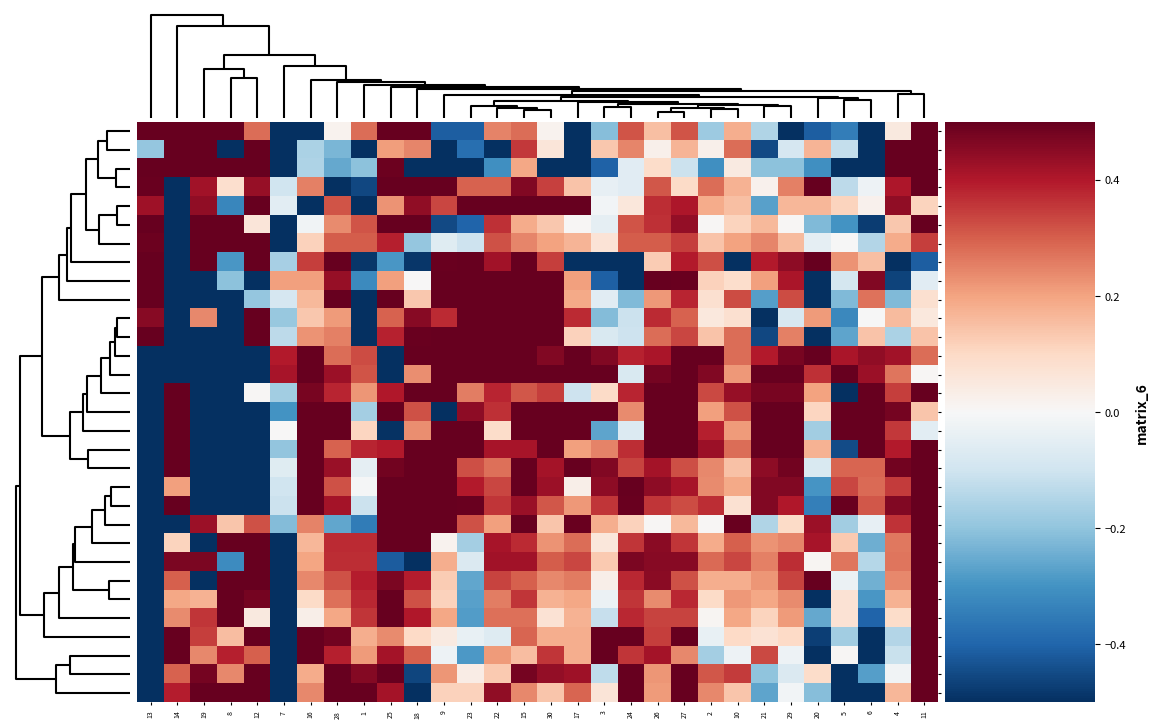

Reading left to right, extract all data points from this chart.

18.3: 13=1.0	14=0.8	19=2.8	8=1.2	12=0.3	7=-1.0	16=-3.3	28=0.0	1=0.3	25=0.5	18=0.7	9=-0.4	23=-0.4	22=0.2	15=0.3	30=0.0	17=-0.8	3=-0.2	24=0.3	26=0.1	27=0.3	2=-0.2	10=0.2	21=-0.1	29=-1.5	20=-0.4	5=-0.3	6=-1.2	4=0.0	11=0.8
18: 13=-0.2	14=0.9	19=3.3	8=-2.5	12=0.6	7=-1.8	16=-0.2	28=-0.2	1=-0.6	25=0.2	18=0.2	9=-0.5	23=-0.4	22=-0.9	15=0.4	30=0.1	17=-0.9	3=0.1	24=0.2	26=0.0	27=0.2	2=0.0	10=0.3	21=-0.4	29=-0.1	20=0.2	5=-0.1	6=-0.8	4=1.6	11=1.2
18.15: 13=1.0	14=1.1	19=3.2	8=0.7	12=0.9	7=-1.1	16=-0.2	28=-0.3	1=-0.2	25=0.5	18=-0.7	9=-1.5	23=-0.9	22=-0.3	15=0.2	30=-0.6	17=-1.4	3=-0.4	24=-0.1	26=0.1	27=-0.1	2=-0.3	10=0.0	21=-0.2	29=-0.2	20=-0.3	5=-0.9	6=-1.4	4=2.1	11=0.9
7: 13=0.5	14=-2.3	19=0.4	8=0.1	12=0.4	7=-0.1	16=0.3	28=-4.6	1=-0.5	25=0.5	18=0.6	9=0.6	23=0.3	22=0.3	15=0.5	30=0.3	17=0.1	3=-0.0	24=-0.1	26=0.3	27=0.1	2=0.3	10=0.2	21=0.0	29=0.3	20=0.6	5=-0.1	6=-0.0	4=0.4	11=0.6
1: 13=0.4	14=-2.9	19=0.4	8=-0.3	12=0.8	7=-0.1	16=-3.9	28=0.3	1=-1.4	25=0.2	18=0.4	9=0.3	23=0.8	22=0.8	15=0.6	30=1.0	17=0.5	3=-0.0	24=0.1	26=0.4	27=0.4	2=0.2	10=0.1	21=-0.3	29=0.2	20=0.2	5=0.1	6=0.0	4=0.4	11=0.1
18.45: 13=0.8	14=-4.8	19=0.6	8=1.5	12=0.1	7=-0.8	16=-0.0	28=0.2	1=0.3	25=0.5	18=0.5	9=-0.5	23=-0.4	22=0.4	15=0.2	30=0.1	17=0.0	3=-0.0	24=0.3	26=0.4	27=0.4	2=0.0	10=0.1	21=0.2	29=0.0	20=-0.2	5=-0.3	6=-0.5	4=0.1	11=0.7
19: 13=0.5	14=-5.0	19=0.5	8=1.0	12=0.5	7=-1.4	16=0.1	28=0.3	1=0.3	25=0.4	18=-0.2	9=-0.1	23=-0.1	22=0.3	15=0.2	30=0.2	17=0.2	3=0.1	24=0.3	26=0.3	27=0.3	2=0.1	10=0.2	21=0.2	29=0.2	20=-0.0	5=-0.0	6=-0.1	4=0.2	11=0.3
6: 13=0.6	14=-4.2	19=0.9	8=-0.3	12=2.0	7=-0.2	16=0.3	28=0.7	1=-0.5	25=-0.3	18=-0.5	9=0.5	23=0.5	22=0.4	15=0.7	30=0.3	17=-0.6	3=-1.0	24=-0.7	26=0.1	27=0.4	2=0.3	10=-0.6	21=0.4	29=0.4	20=1.1	5=0.2	6=0.2	4=-0.8	11=-0.4
5: 13=0.7	14=-4.7	19=-0.8	8=-0.2	12=-0.6	7=0.2	16=0.2	28=0.4	1=-0.3	25=0.2	18=0.0	9=0.7	23=0.9	22=1.1	15=0.9	30=0.6	17=0.2	3=-0.4	24=-0.6	26=0.9	27=0.5	2=0.1	10=0.1	21=0.2	29=0.4	20=-0.6	5=-0.1	6=0.5	4=-0.5	11=-0.1
4: 13=0.8	14=-4.2	19=-0.8	8=-0.6	12=-0.2	7=-0.1	16=0.2	28=0.5	1=-1.8	25=0.5	18=0.1	9=0.7	23=1.1	22=1.3	15=1.2	30=1.0	17=0.2	3=-0.1	24=-0.2	26=0.2	27=0.4	2=0.1	10=0.3	21=-0.3	29=0.3	20=-0.5	5=-0.2	6=0.3	4=-0.2	11=0.1
2: 13=0.5	14=-4.3	19=0.2	8=-0.6	12=1.0	7=-0.2	16=0.1	28=0.2	1=-2.2	25=0.3	18=0.5	9=0.4	23=1.0	22=0.8	15=0.8	30=1.1	17=0.4	3=-0.2	24=-0.1	26=0.4	27=0.3	2=0.1	10=0.1	21=-0.5	29=-0.1	20=0.2	5=-0.3	6=-0.0	4=0.2	11=0.1
3: 13=0.6	14=-4.3	19=-0.6	8=-0.5	12=1.0	7=-0.1	16=0.2	28=0.3	1=-2.0	25=0.4	18=0.5	9=0.6	23=0.9	22=0.9	15=1.0	30=1.1	17=0.1	3=-0.1	24=-0.1	26=0.3	27=0.3	2=0.1	10=0.3	21=-0.5	29=0.3	20=-0.5	5=-0.3	6=0.1	4=-0.2	11=0.1
9: 13=-2.9	14=-1.3	19=-1.4	8=-1.4	12=-1.4	7=0.4	16=0.6	28=0.3	1=0.3	25=-2.9	18=0.5	9=0.8	23=0.6	22=0.5	15=0.6	30=0.5	17=0.7	3=0.5	24=0.4	26=0.4	27=0.5	2=0.5	10=0.3	21=0.4	29=0.5	20=0.5	5=0.4	6=0.4	4=0.4	11=0.3
10: 13=-2.0	14=-2.3	19=-2.2	8=-2.1	12=-2.1	7=0.4	16=0.8	28=0.4	1=0.3	25=-0.7	18=0.2	9=1.0	23=0.7	22=0.5	15=0.8	30=0.6	17=0.8	3=0.5	24=-0.1	26=0.5	27=0.6	2=0.5	10=0.2	21=0.5	29=0.6	20=0.4	5=0.5	6=0.4	4=0.3	11=0.0
17: 13=-3.2	14=0.9	19=-2.3	8=-3.0	12=0.0	7=-0.2	16=0.5	28=0.4	1=0.2	25=0.4	18=0.6	9=0.5	23=0.3	22=0.4	15=0.3	30=0.3	17=-0.1	3=0.1	24=0.4	26=0.5	27=0.6	2=0.3	10=0.4	21=0.5	29=0.5	20=0.2	5=-0.9	6=0.5	4=0.3	11=0.5
12: 13=-2.3	14=0.9	19=-2.2	8=-2.2	12=-2.1	7=-0.3	16=0.7	28=0.6	1=-0.2	25=0.5	18=0.3	9=-2.0	23=0.4	22=0.4	15=0.7	30=0.6	17=0.8	3=0.6	24=0.2	26=0.6	27=0.6	2=0.2	10=0.3	21=0.6	29=0.5	20=0.1	5=0.6	6=0.5	4=0.5	11=0.1
11: 13=-2.3	14=0.8	19=-2.6	8=-2.4	12=-2.3	7=0.0	16=0.8	28=0.6	1=0.1	25=-0.5	18=0.2	9=1.0	23=0.5	22=0.1	15=0.8	30=0.5	17=0.8	3=-0.3	24=-0.1	26=0.5	27=0.6	2=0.4	10=0.2	21=0.5	29=0.6	20=-0.2	5=0.6	6=0.5	4=0.4	11=-0.1
16: 13=-2.4	14=0.5	19=-2.8	8=-2.3	12=-2.3	7=-0.2	16=0.6	28=0.3	1=0.4	25=0.4	18=0.6	9=0.6	23=0.6	22=0.4	15=0.4	30=0.5	17=0.2	3=0.2	24=0.4	26=0.5	27=0.5	2=0.4	10=0.3	21=0.5	29=0.6	20=0.2	5=-0.4	6=0.5	4=0.4	11=0.6
13: 13=-2.3	14=0.8	19=-2.4	8=-2.3	12=-2.9	7=-0.1	16=0.6	28=0.4	1=-0.0	25=0.5	18=0.6	9=0.7	23=0.3	22=0.3	15=0.5	30=0.4	17=0.6	3=0.5	24=0.3	26=0.4	27=0.3	2=0.2	10=0.1	21=0.4	29=0.5	20=-0.1	5=0.3	6=0.3	4=0.5	11=0.6
14: 13=-2.4	14=0.2	19=-2.4	8=-2.3	12=-2.7	7=-0.1	16=0.6	28=0.3	1=-0.0	25=1.0	18=0.7	9=0.6	23=0.4	22=0.3	15=0.6	30=0.4	17=0.0	3=0.4	24=0.7	26=0.4	27=0.4	2=0.2	10=0.2	21=0.5	29=0.5	20=-0.3	5=0.3	6=0.3	4=0.3	11=0.8
15: 13=-2.4	14=0.9	19=-2.6	8=-2.4	12=-2.4	7=-0.1	16=0.5	28=0.4	1=-0.1	25=1.0	18=0.5	9=0.6	23=0.5	22=0.4	15=0.4	30=0.3	17=0.2	3=0.4	24=0.5	26=0.4	27=0.3	2=0.4	10=0.1	21=0.5	29=0.4	20=-0.3	5=0.5	6=0.3	4=0.5	11=0.6
8: 13=-3.9	14=-3.1	19=0.4	8=0.1	12=0.3	7=-0.2	16=0.2	28=-0.3	1=-0.4	25=0.8	18=1.0	9=0.6	23=0.3	22=0.2	15=0.5	30=0.1	17=0.5	3=0.2	24=0.1	26=0.0	27=0.2	2=0.0	10=0.5	21=-0.2	29=0.1	20=0.4	5=-0.2	6=-0.0	4=0.4	11=1.1
19.15: 13=-3.3	14=0.1	19=-3.5	8=0.5	12=0.5	7=-1.4	16=0.2	28=0.4	1=0.4	25=0.5	18=0.5	9=0.0	23=-0.2	22=0.4	15=0.4	30=0.2	17=0.3	3=0.1	24=0.4	26=0.4	27=0.4	2=0.2	10=0.3	21=0.2	29=0.2	20=0.4	5=0.1	6=-0.2	4=0.3	11=1.3
20.15: 13=-3.0	14=0.5	19=0.5	8=-0.3	12=1.2	7=-2.3	16=0.2	28=0.4	1=0.4	25=-0.4	18=-3.1	9=0.2	23=-0.1	22=0.4	15=0.4	30=0.3	17=0.3	3=0.1	24=0.5	26=0.5	27=0.5	2=0.3	10=0.3	21=0.3	29=0.4	20=0.0	5=0.3	6=-0.1	4=0.3	11=1.3
19.3: 13=-3.6	14=0.3	19=-1.2	8=0.5	12=0.5	7=-3.4	16=0.2	28=0.3	1=0.4	25=0.5	18=0.4	9=0.1	23=-0.3	22=0.3	15=0.3	30=0.2	17=0.3	3=0.0	24=0.4	26=0.5	27=0.3	2=0.2	10=0.2	21=0.2	29=0.3	20=0.6	5=-0.0	6=-0.2	4=0.2	11=1.3
19.45: 13=-3.8	14=0.2	19=0.2	8=1.3	12=0.5	7=-3.1	16=0.1	28=0.3	1=0.4	25=0.8	18=0.3	9=0.1	23=-0.3	22=0.3	15=0.4	30=0.2	17=0.2	3=-0.0	24=0.4	26=0.2	27=0.4	2=0.1	10=0.2	21=0.2	29=0.2	20=-0.9	5=0.1	6=-0.3	4=0.2	11=1.3
20: 13=-3.9	14=0.2	19=0.4	8=1.1	12=0.1	7=-3.0	16=0.0	28=0.2	1=0.4	25=1.0	18=0.4	9=0.2	23=-0.3	22=0.3	15=0.3	30=0.1	17=0.2	3=-0.1	24=0.4	26=0.3	27=0.3	2=0.0	10=0.2	21=0.1	29=0.2	20=-0.3	5=0.1	6=-0.4	4=0.1	11=1.4
23: 13=-4.8	14=0.9	19=0.3	8=0.2	12=0.5	7=-1.0	16=0.5	28=0.5	1=0.2	25=0.2	18=0.1	9=0.0	23=-0.0	22=-0.1	15=0.3	30=0.2	17=0.2	3=0.5	24=0.6	26=0.3	27=0.6	2=-0.0	10=0.1	21=0.1	29=0.1	20=-0.5	5=-0.2	6=-0.9	4=-0.1	11=1.2
24: 13=-4.9	14=1.0	19=0.2	8=0.4	12=0.3	7=-0.9	16=0.7	28=0.4	1=0.2	25=0.4	18=0.3	9=-0.0	23=-0.3	22=0.2	15=0.2	30=0.4	17=0.2	3=0.6	24=0.4	26=0.4	27=0.2	2=-0.2	10=-0.0	21=0.3	29=-0.0	20=-0.7	5=0.0	6=-0.7	4=-0.1	11=1.0
21: 13=-4.4	14=0.3	19=0.5	8=0.2	12=1.4	7=-1.9	16=0.2	28=0.5	1=0.5	25=0.8	18=-0.5	9=0.2	23=0.0	22=0.1	15=0.5	30=0.4	17=0.4	3=-0.1	24=0.5	26=0.2	27=0.6	2=0.3	10=0.3	21=-0.2	29=-0.1	20=0.1	5=-1.3	6=-0.3	4=-0.0	11=0.6
22: 13=-4.8	14=0.4	19=0.6	8=0.6	12=0.6	7=-1.2	16=0.2	28=0.7	1=0.6	25=0.4	18=-0.5	9=0.1	23=0.1	22=0.4	15=0.2	30=0.1	17=0.3	3=0.1	24=0.6	26=0.2	27=0.7	2=0.2	10=0.1	21=-0.3	29=-0.0	20=-0.2	5=-0.6	6=-0.6	4=0.2	11=0.7